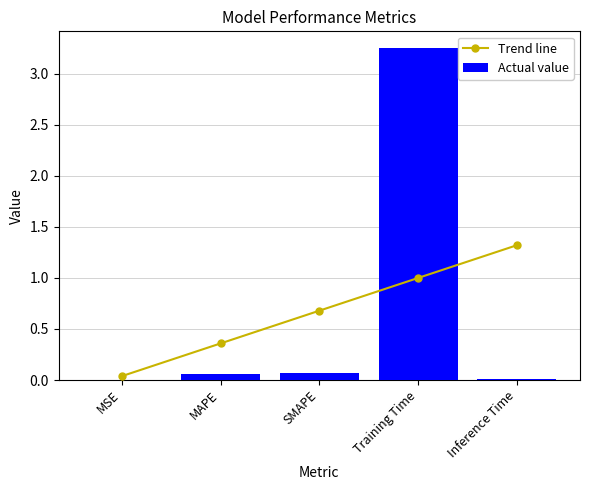

Is the value of Trend line at SMAPE greater than the value of Actual value at SMAPE?

Yes